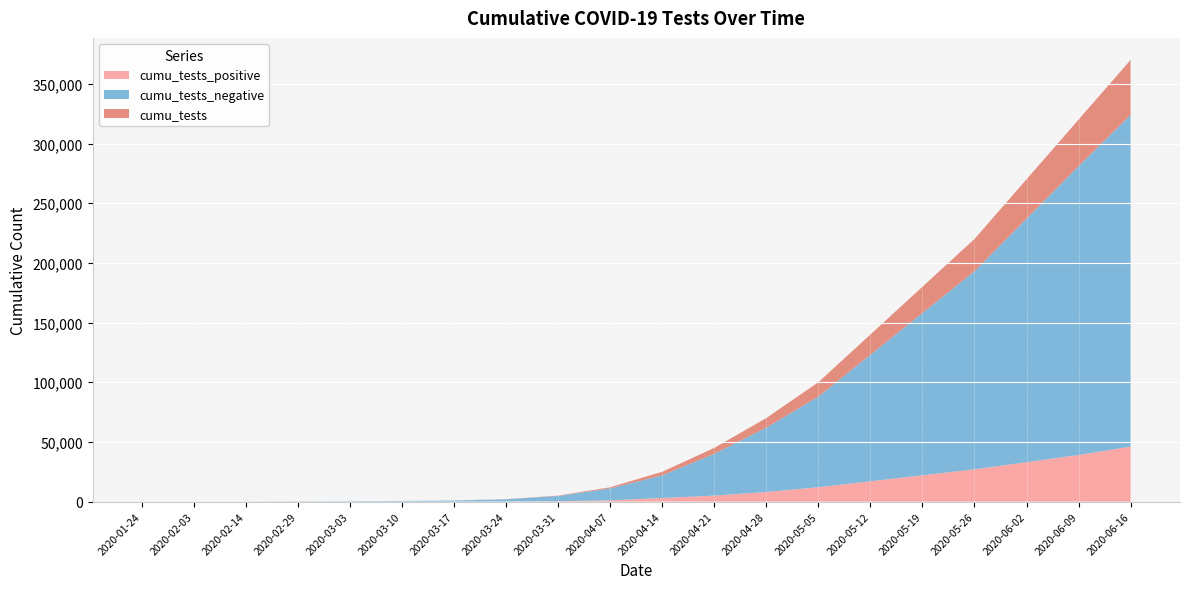

Reading left to right, list all the values displayed in this chart.

cumu_tests: 2020-01-24=1	2020-02-03=20	2020-02-14=79	2020-02-29=217	2020-03-03=297	2020-03-10=500	2020-03-17=900	2020-03-24=2000	2020-03-31=5000	2020-04-07=12000	2020-04-14=25000	2020-04-21=45000	2020-04-28=70000	2020-05-05=100000	2020-05-12=140000	2020-05-19=180000	2020-05-26=220000	2020-06-02=270000	2020-06-09=320000	2020-06-16=370000
cumu_tests_negative: 2020-01-24=1	2020-02-03=20	2020-02-14=79	2020-02-29=217	2020-03-03=297	2020-03-10=490	2020-03-17=870	2020-03-24=1900	2020-03-31=4700	2020-04-07=11000	2020-04-14=22000	2020-04-21=40000	2020-04-28=62000	2020-05-05=88000	2020-05-12=123000	2020-05-19=158000	2020-05-26=193000	2020-06-02=237000	2020-06-09=281000	2020-06-16=324000
cumu_tests_positive: 2020-01-24=0	2020-02-03=0	2020-02-14=0	2020-02-29=0	2020-03-03=0	2020-03-10=10	2020-03-17=30	2020-03-24=100	2020-03-31=300	2020-04-07=1000	2020-04-14=3000	2020-04-21=5000	2020-04-28=8000	2020-05-05=12000	2020-05-12=17000	2020-05-19=22000	2020-05-26=27000	2020-06-02=33000	2020-06-09=39000	2020-06-16=46000